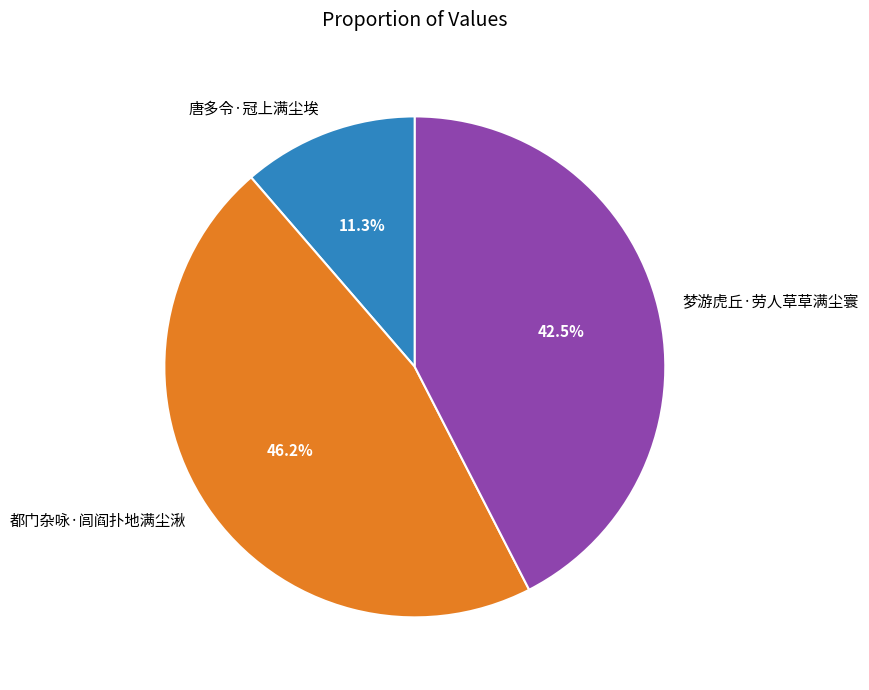

Is there a majority slice in this chart?

No